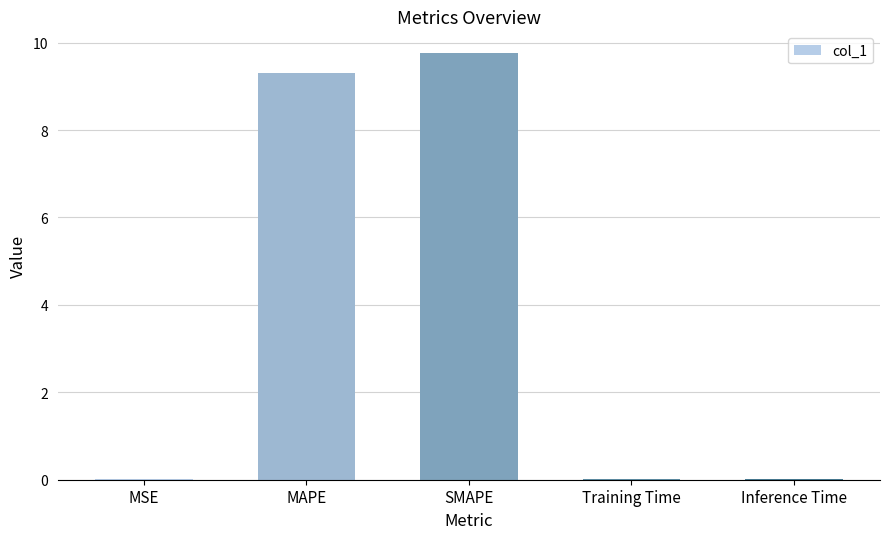

Between SMAPE and Inference Time, which is larger?

SMAPE